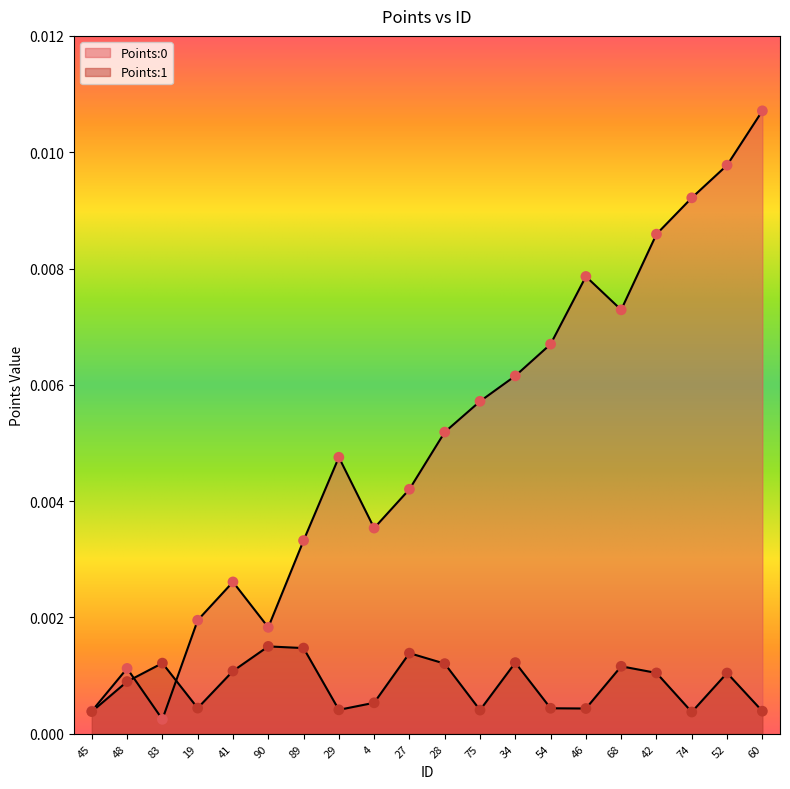

Which series reaches the maximum Y coordinate?

Points:0